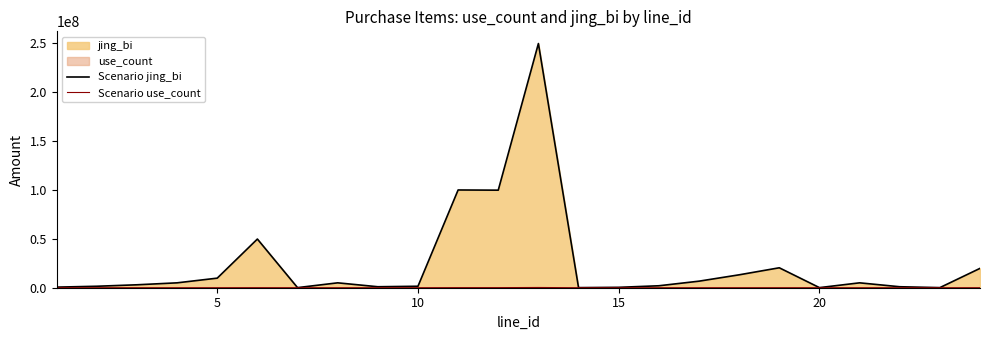

Reading left to right, what are all the values shown in this chart?

Scenario jing_bi: 600000	1500000	3000000	5000000	9800000	49800000	100000	5000000	1000000	1500000	100000000	99800000	249800000	100000	400000	2000000	6700000	13200000	20400000	100000	5000000	1000000	100000	19800000
Scenario use_count: 600	1500	3000	5000	9800	49800	100	5000	1000	1500	100000	99800	249800	100	400	2000	6700	13200	20400	100	5000	1000	100	19800